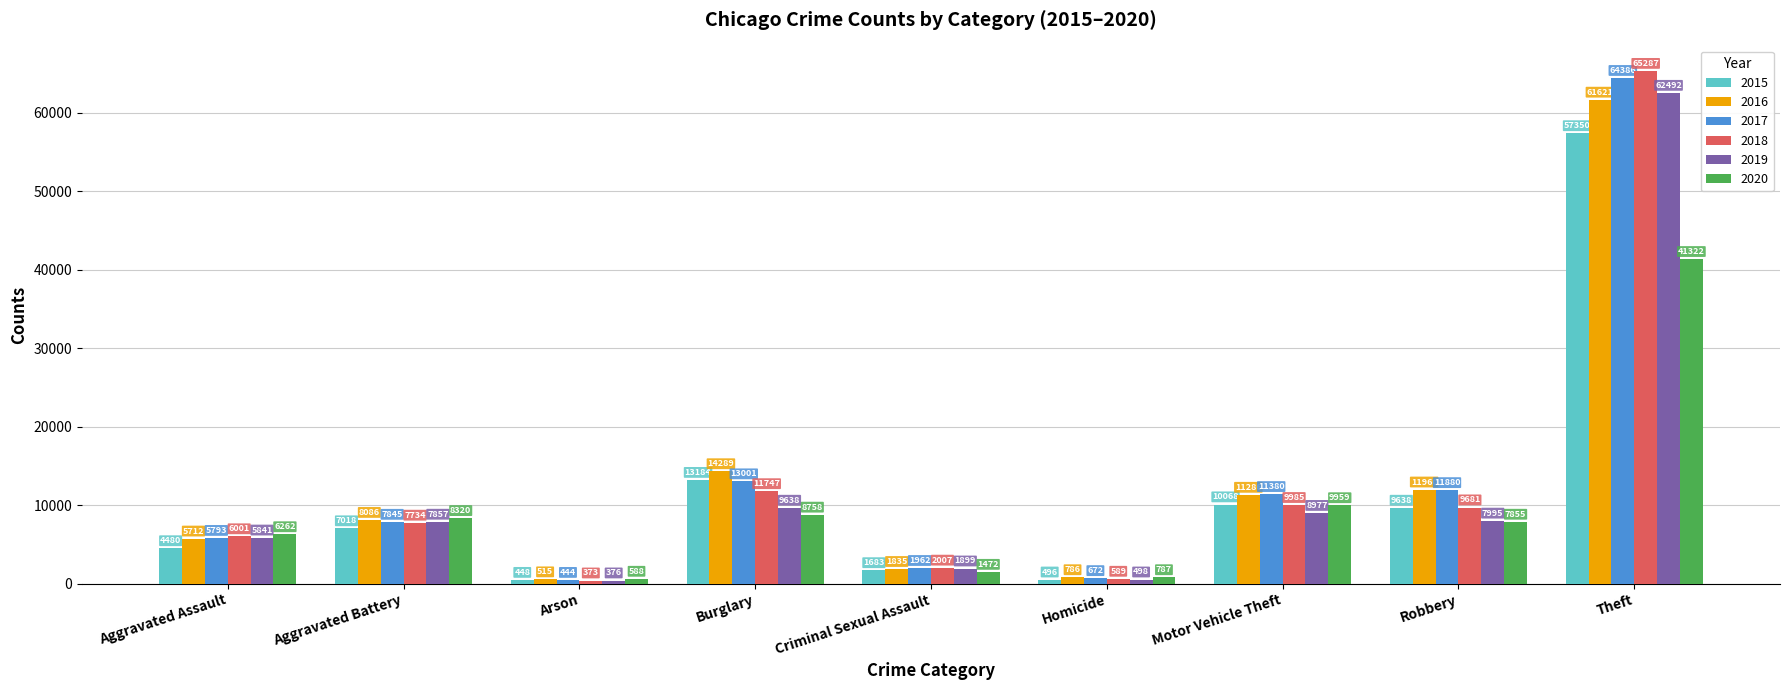

Which label corresponds to the largest value in the chart?

Theft